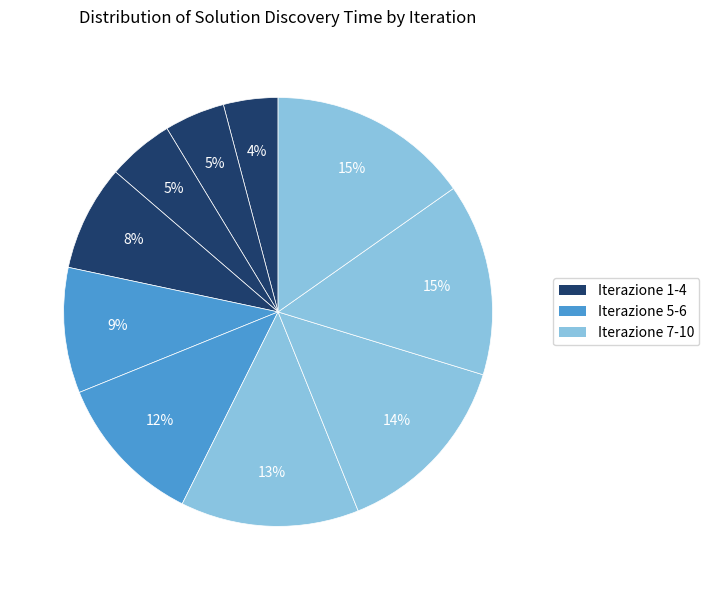

Is there a majority slice in this chart?

No